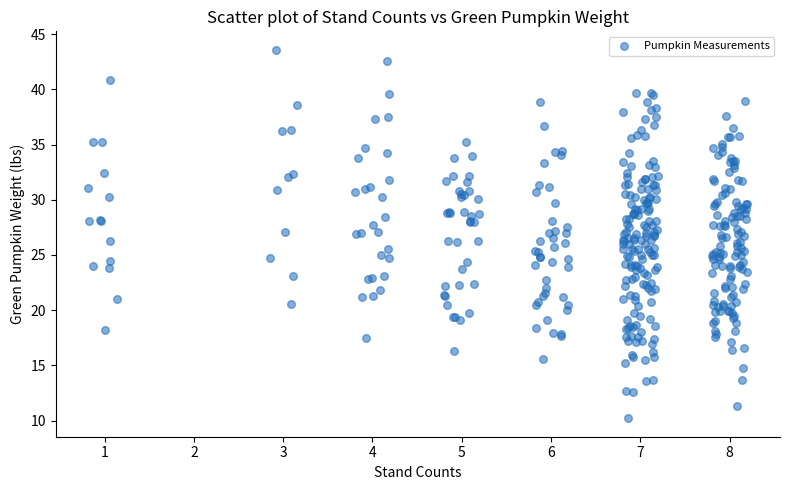

What is the range of X values (max minus min)?

7.4